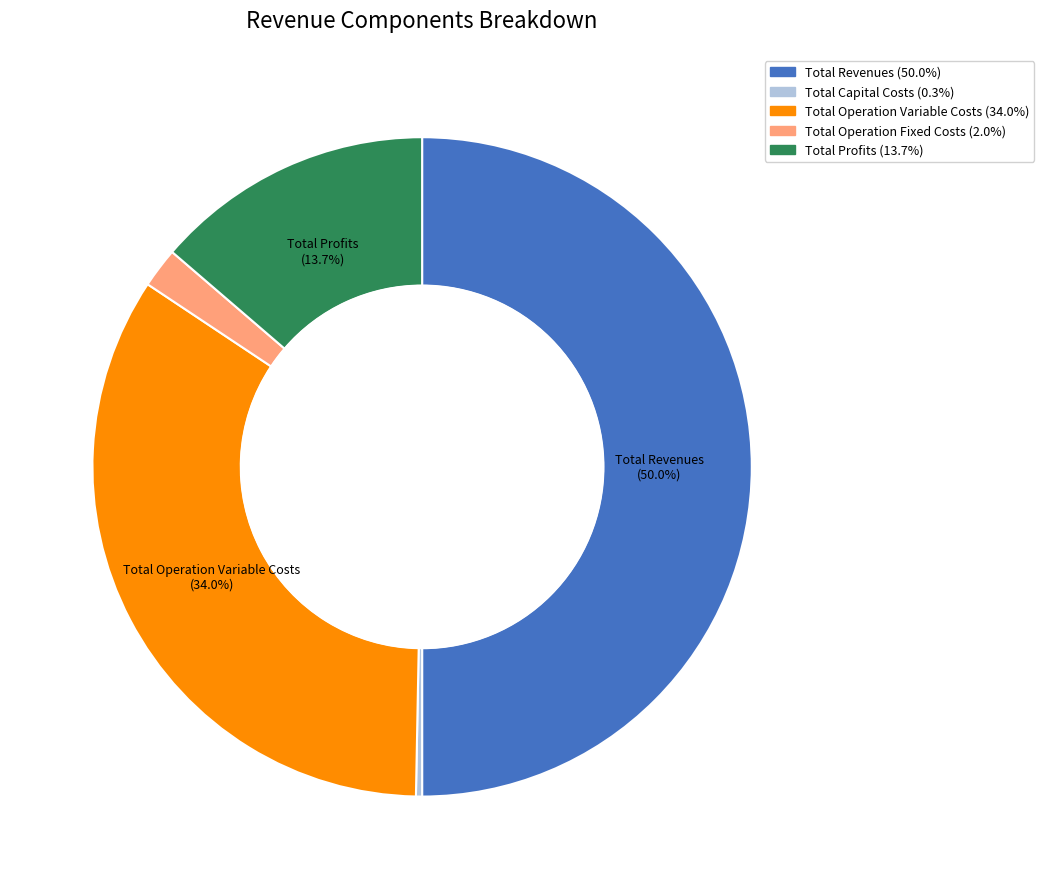

What is the ratio of the value at Total Operation Variable Costs to the value at Total Revenues?

0.7